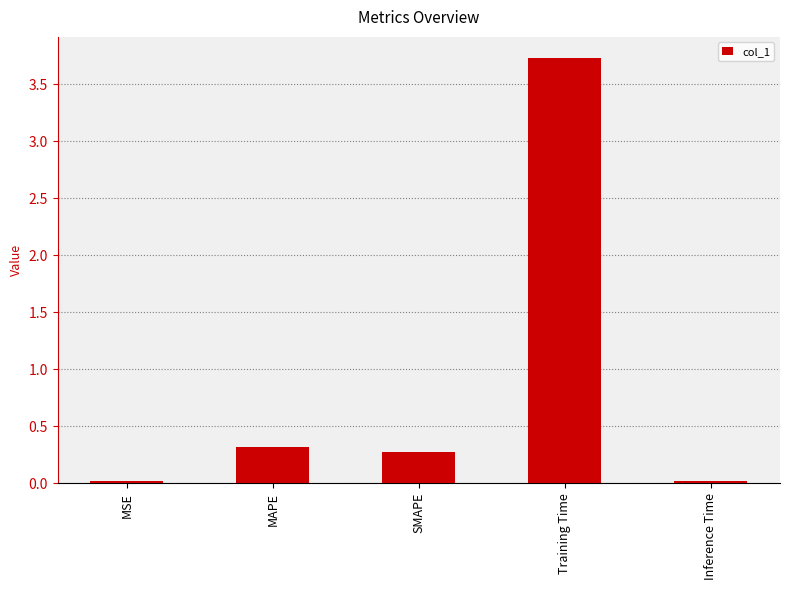

What is the average value?

0.9